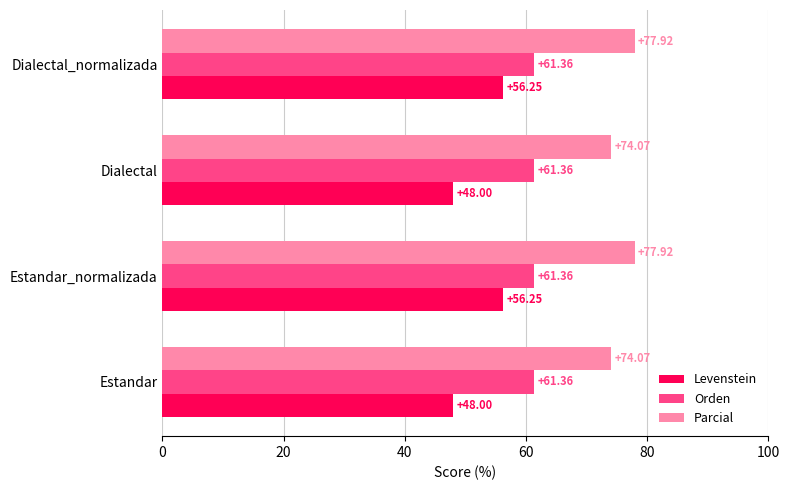

Count the number of categories in the chart.

4